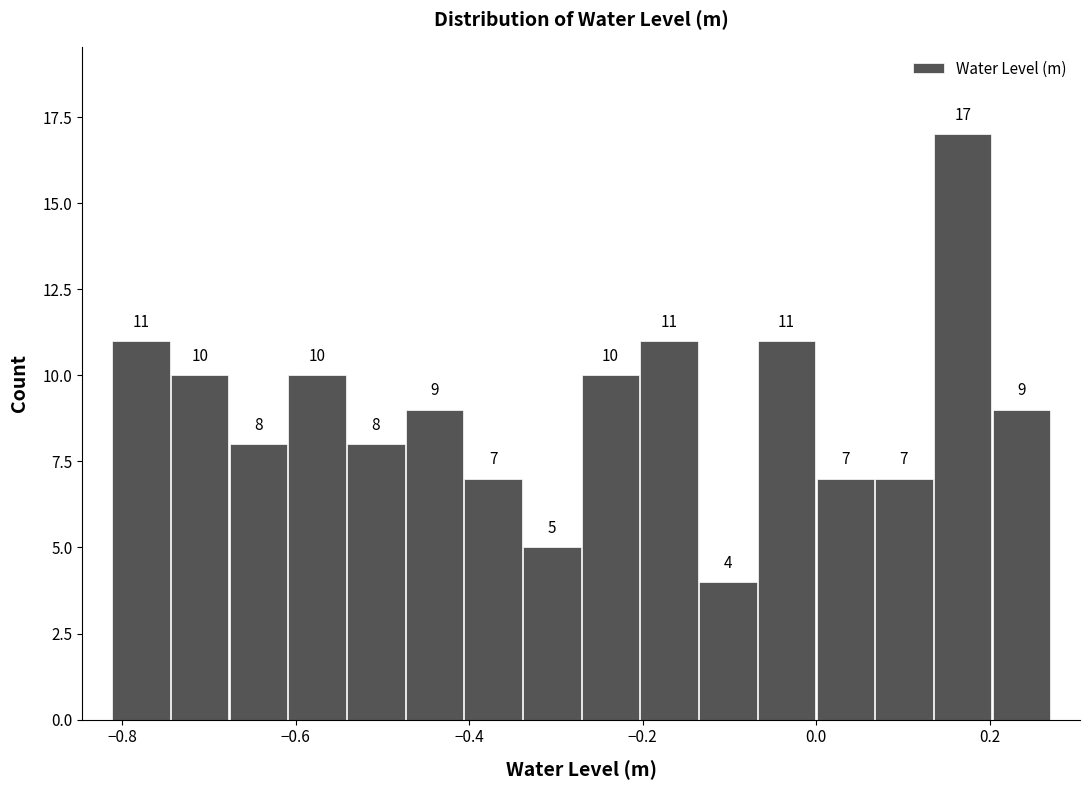

Read against the x-axis, roughly where is the centre of the tallest bar?

0.16